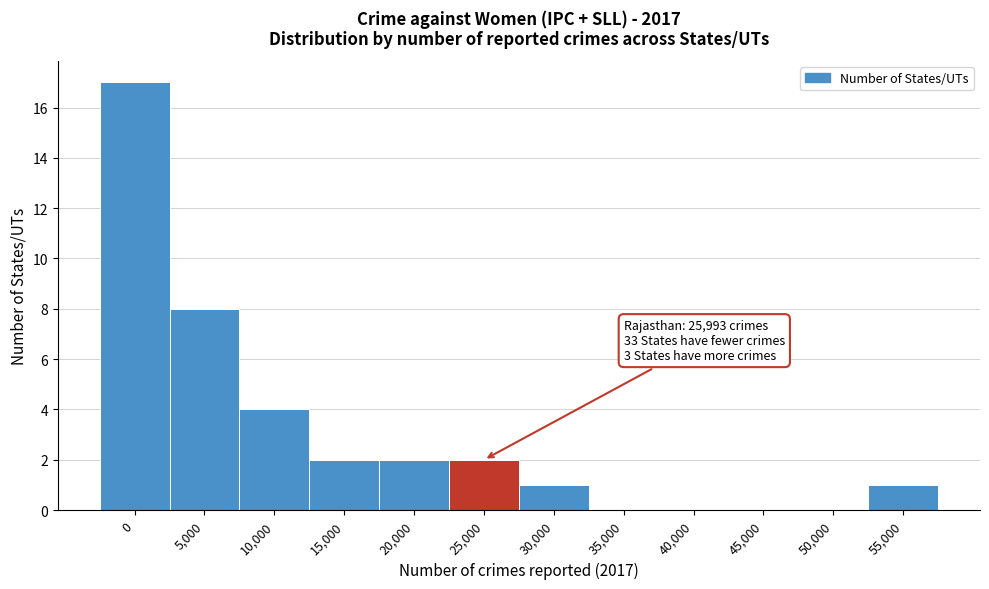

Reading right to left, what are all the values shown in this chart?

55,000=1	50,000=0	45,000=0	40,000=0	35,000=0	30,000=1	25,000=2	20,000=2	15,000=2	10,000=4	5,000=8	0=17